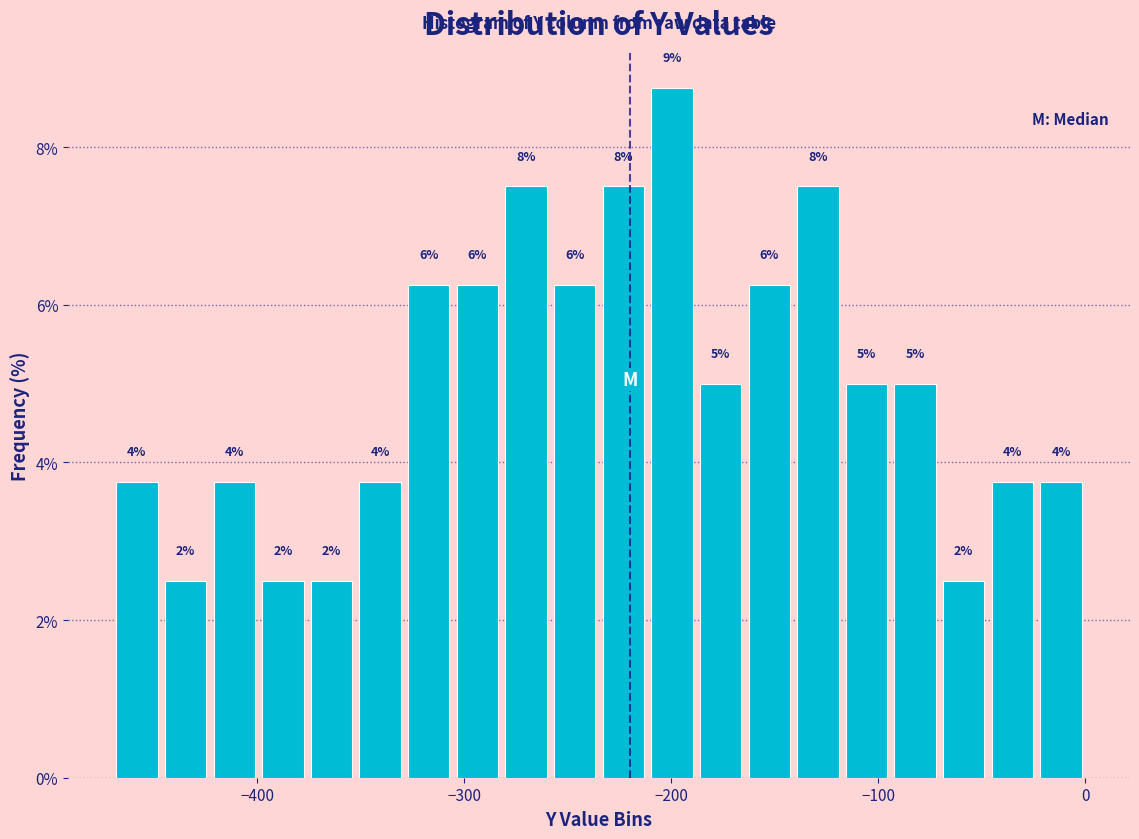

Around what value on the x-axis is the tallest bar? Give the approximate position of its centre, as read against the axis.

-200